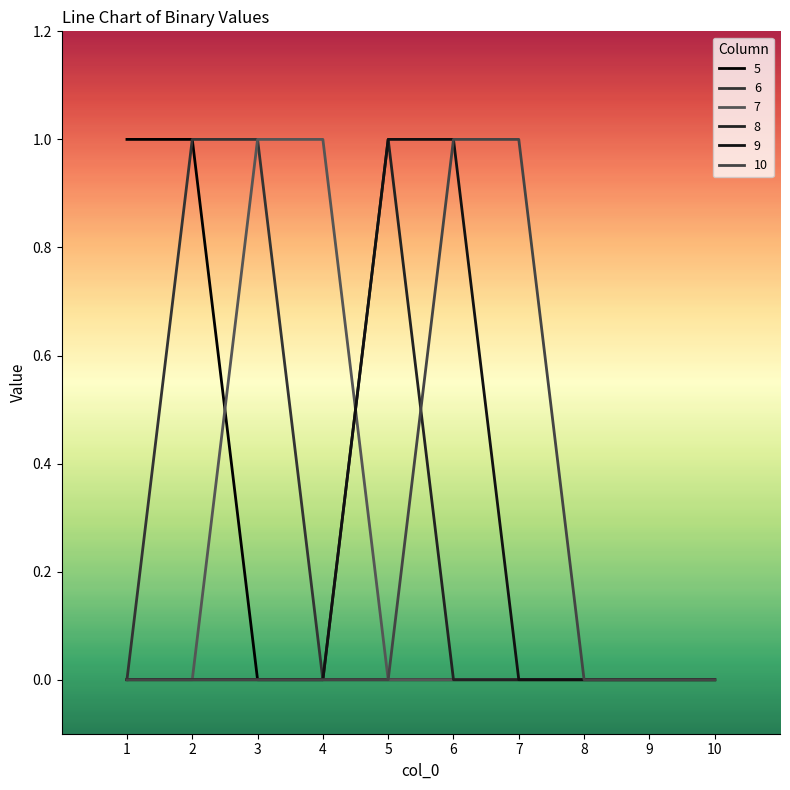

True or false: 7 and 5 cross at least once.

True